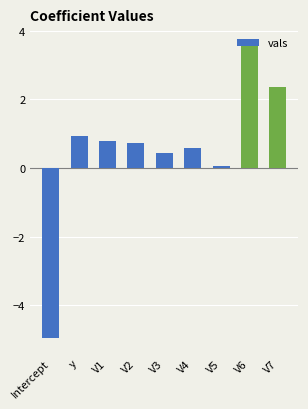

At which category does the chart reach its peak across all series?

V6